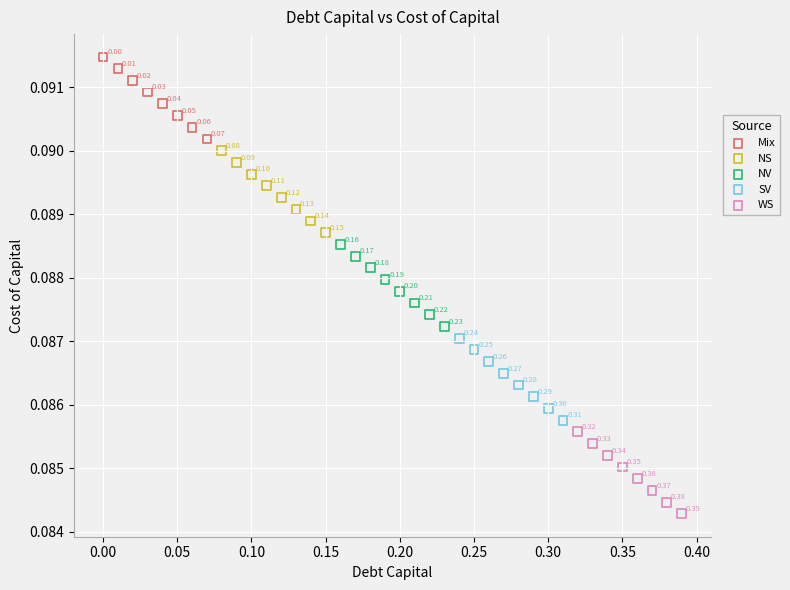

Which series contains the lowest Y value?

WS